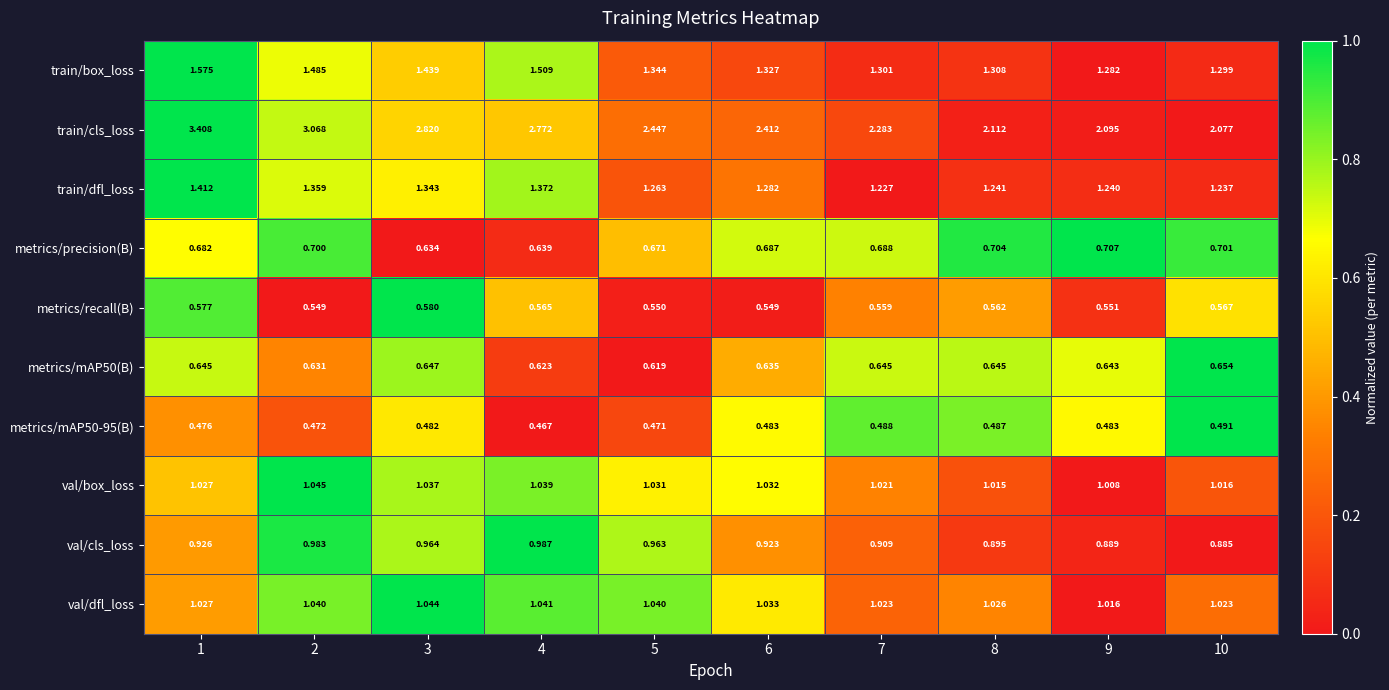

Between 4 and 8, which series saw the biggest shift?

train/cls_loss